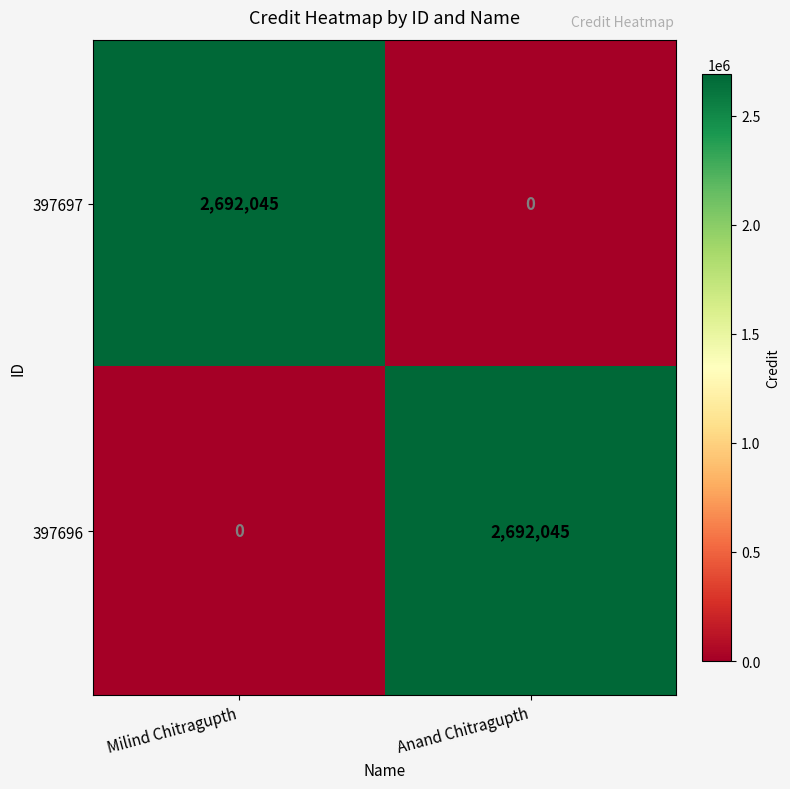

The 397696 series shows 1019412 at Milind Chitragupth. True or false?

False